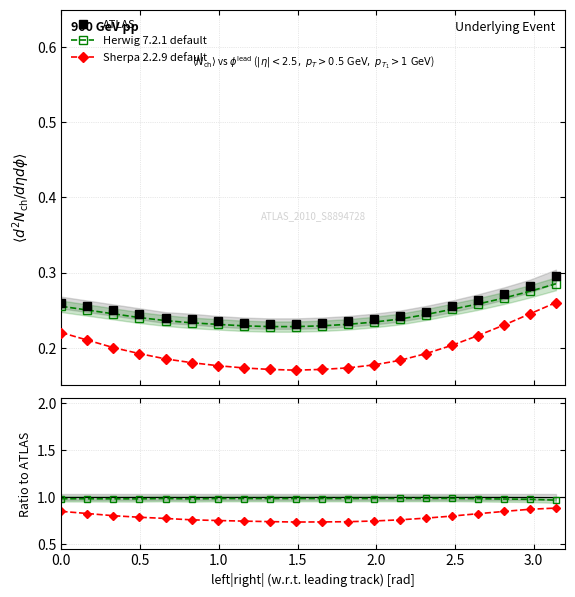

True or false: Sherpa 2.2.9 default and Herwig 7.2.1 default cross at least once.

False